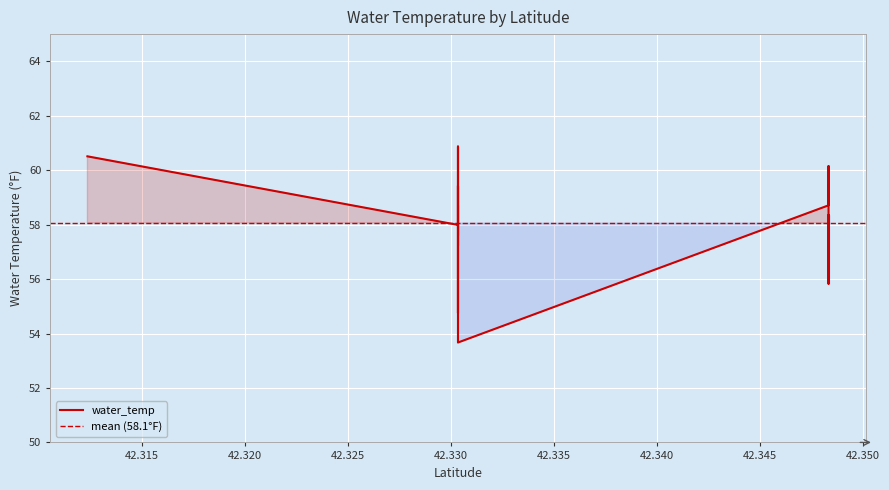

How many data points does each series have?

38